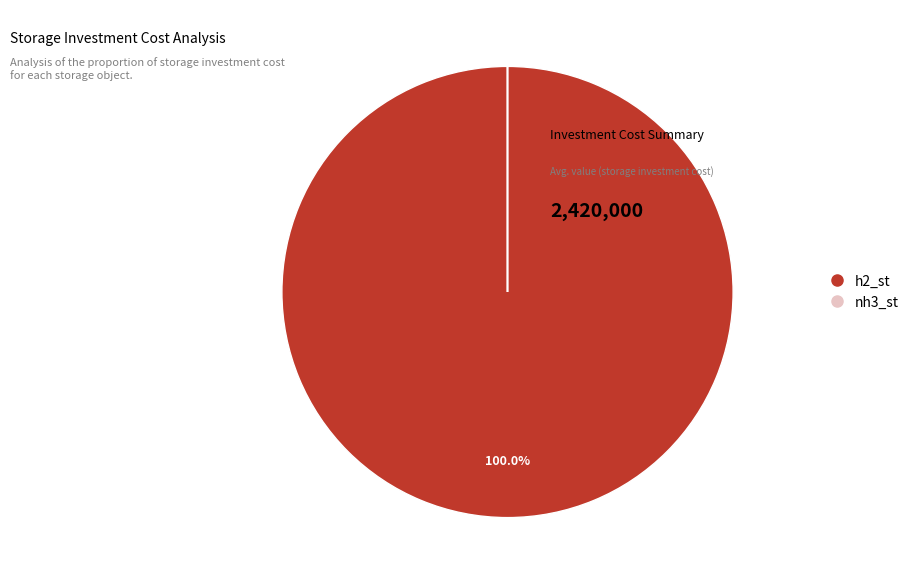

What is the largest slice in the pie chart?

h2_st